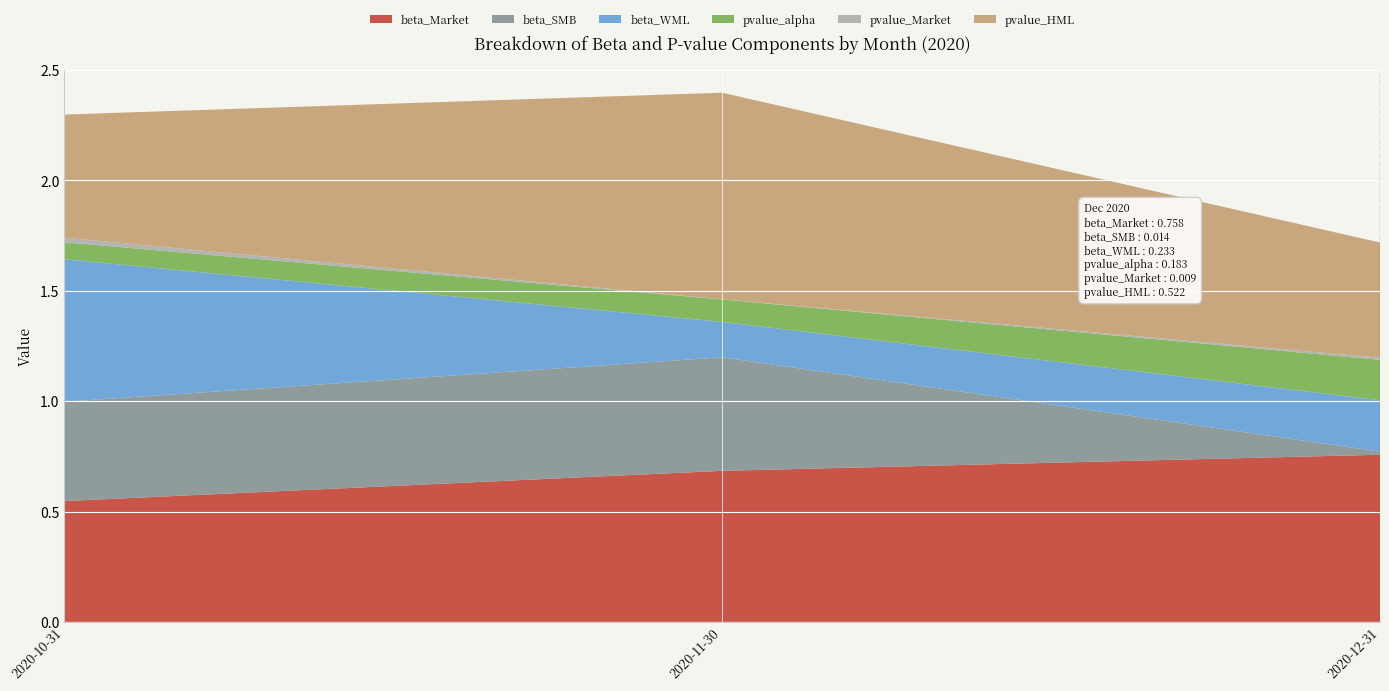

Reading right to left, transcribe all the data shown in this chart.

beta_Market: 0.8	0.7	0.5
beta_SMB: 0.0	0.5	0.4
beta_WML: 0.2	0.2	0.6
pvalue_alpha: 0.2	0.1	0.1
pvalue_Market: 0.0	0.0	0.0
pvalue_HML: 0.5	0.9	0.6